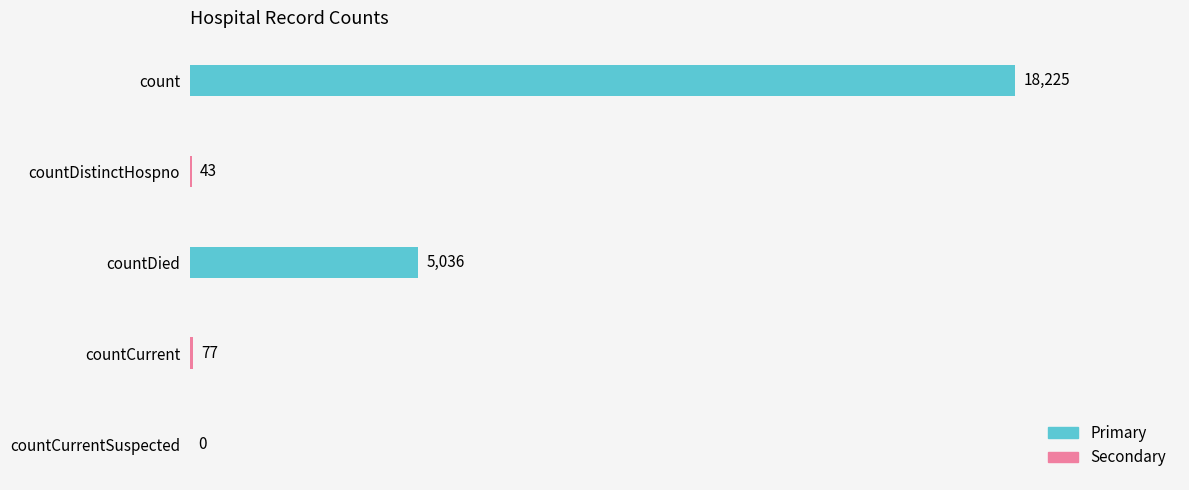

What is the sum of the values at countCurrent and countDied?

5113